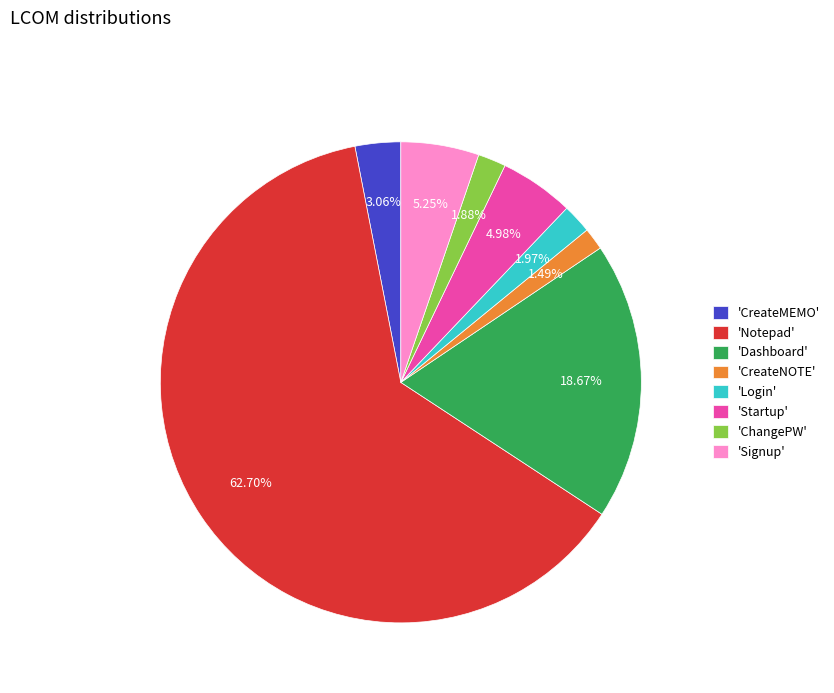

How many slices are in this pie chart?

8